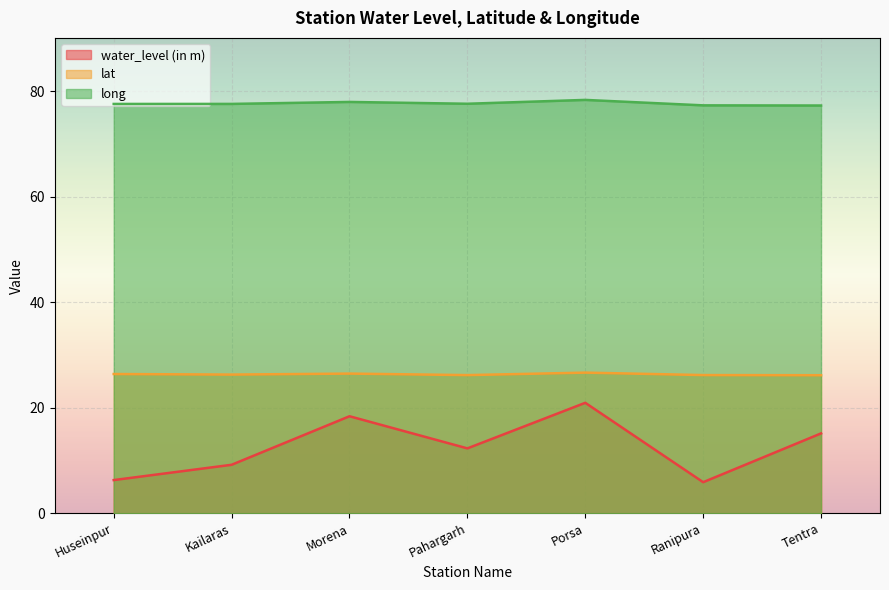

At which category is the sum across all series the highest?

Porsa